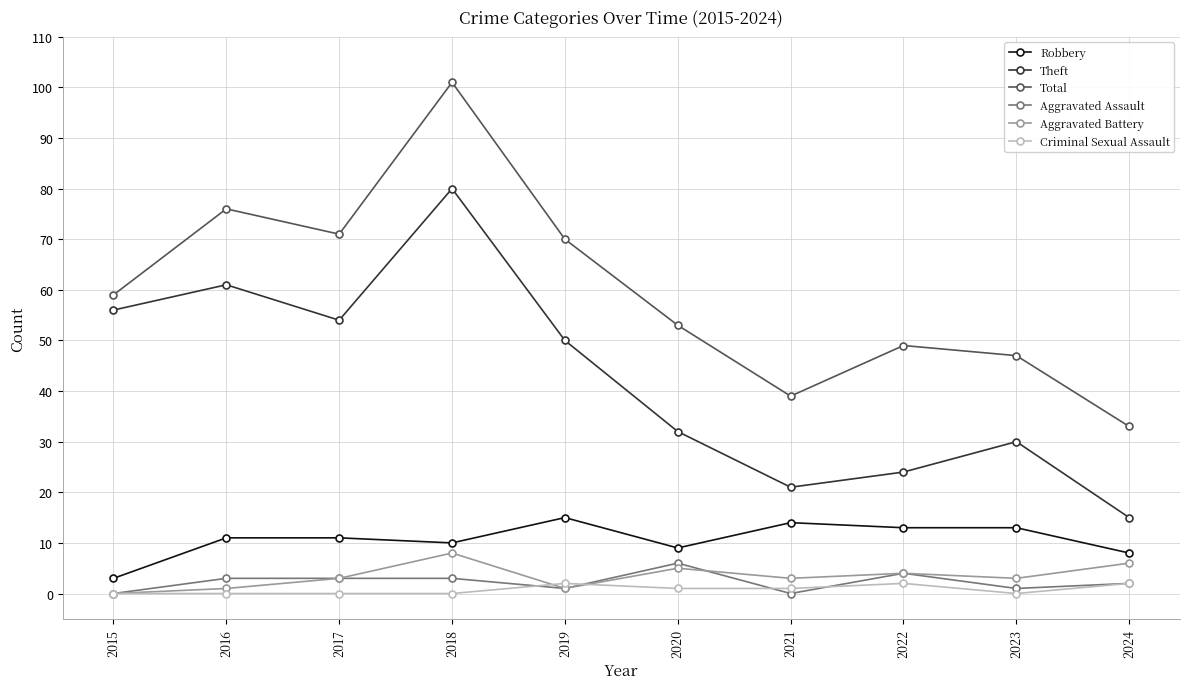

At which label does Theft first exceed 50?

2015